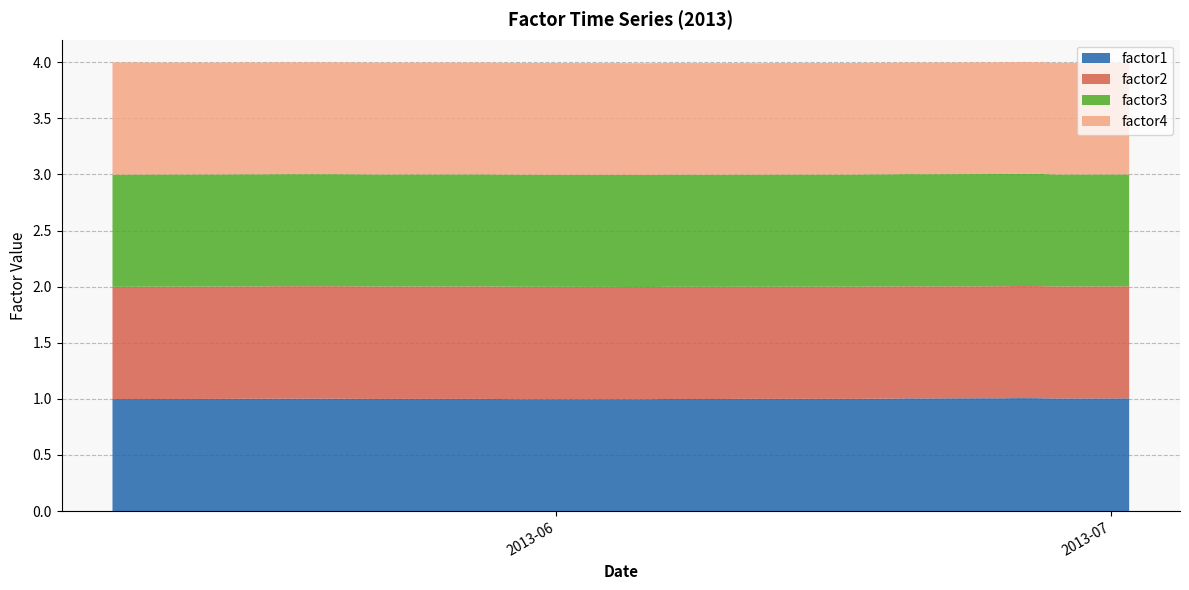

Reading left to right, list all the values displayed in this chart.

factor1: 1.0	1.0	1.0	1.0	1.0	1.0	1.0	1.0	1.0	1.0	1.0	1.0	1.0	1.0	1.0	1.0	1.0	1.0	1.0	1.0	1.0	1.0	1.0	1.0	1.0	1.0	1.0	1.0	1.0	1.0	1.0	1.0	1.0	1.0	1.0	1.0	1.0	1.0	1.0	1.0
factor2: 1.0	1.0	1.0	1.0	1.0	1.0	1.0	1.0	1.0	1.0	1.0	1.0	1.0	1.0	1.0	1.0	1.0	1.0	1.0	1.0	1.0	1.0	1.0	1.0	1.0	1.0	1.0	1.0	1.0	1.0	1.0	1.0	1.0	1.0	1.0	1.0	1.0	1.0	1.0	1.0
factor3: 1.0	1.0	1.0	1.0	1.0	1.0	1.0	1.0	1.0	1.0	1.0	1.0	1.0	1.0	1.0	1.0	1.0	1.0	1.0	1.0	1.0	1.0	1.0	1.0	1.0	1.0	1.0	1.0	1.0	1.0	1.0	1.0	1.0	1.0	1.0	1.0	1.0	1.0	1.0	1.0
factor4: 1.0	1.0	1.0	1.0	1.0	1.0	1.0	1.0	1.0	1.0	1.0	1.0	1.0	1.0	1.0	1.0	1.0	1.0	1.0	1.0	1.0	1.0	1.0	1.0	1.0	1.0	1.0	1.0	1.0	1.0	1.0	1.0	1.0	1.0	1.0	1.0	1.0	1.0	1.0	1.0